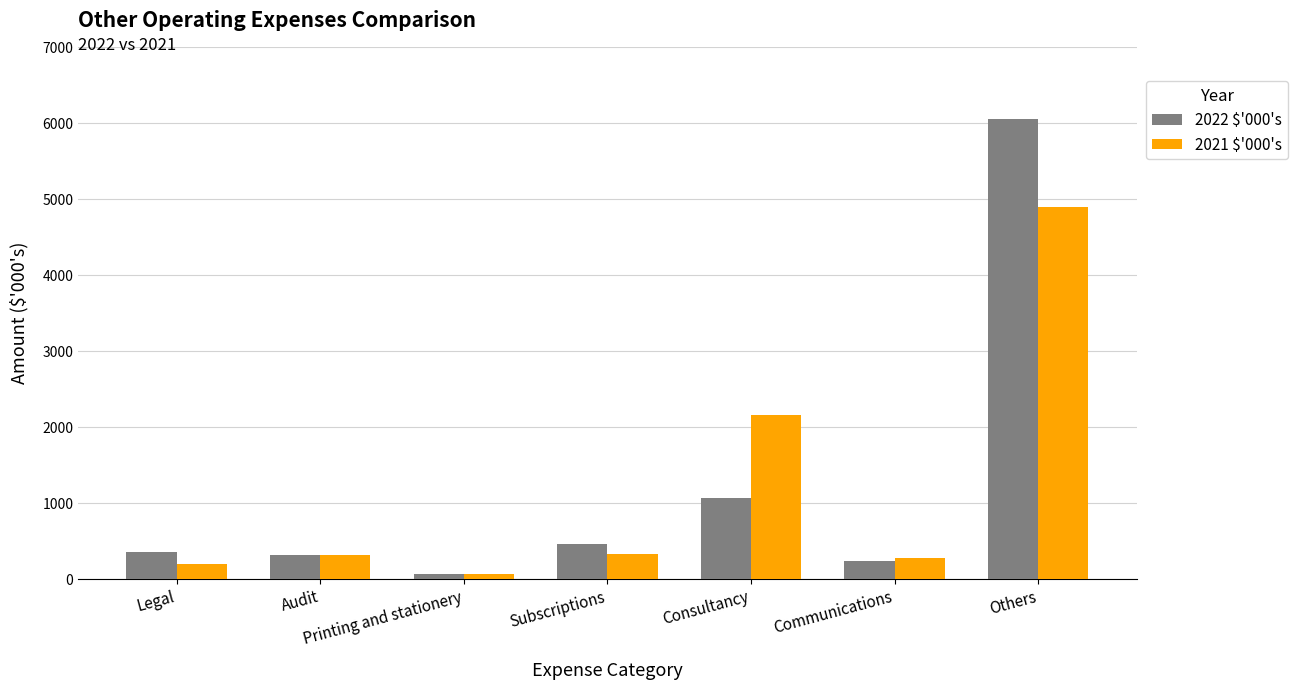

At which label does 2021 $'000's reach its peak?

Others